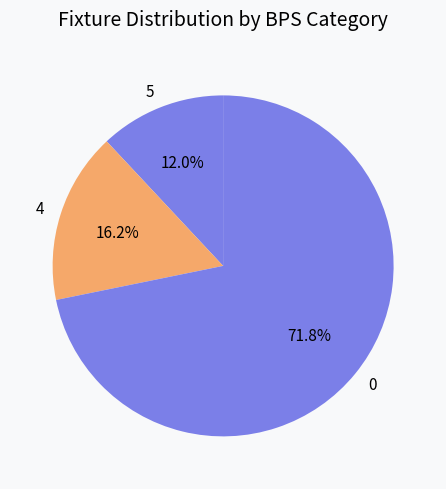

Rank the categories by value from highest to lowest.

0, 4, 5